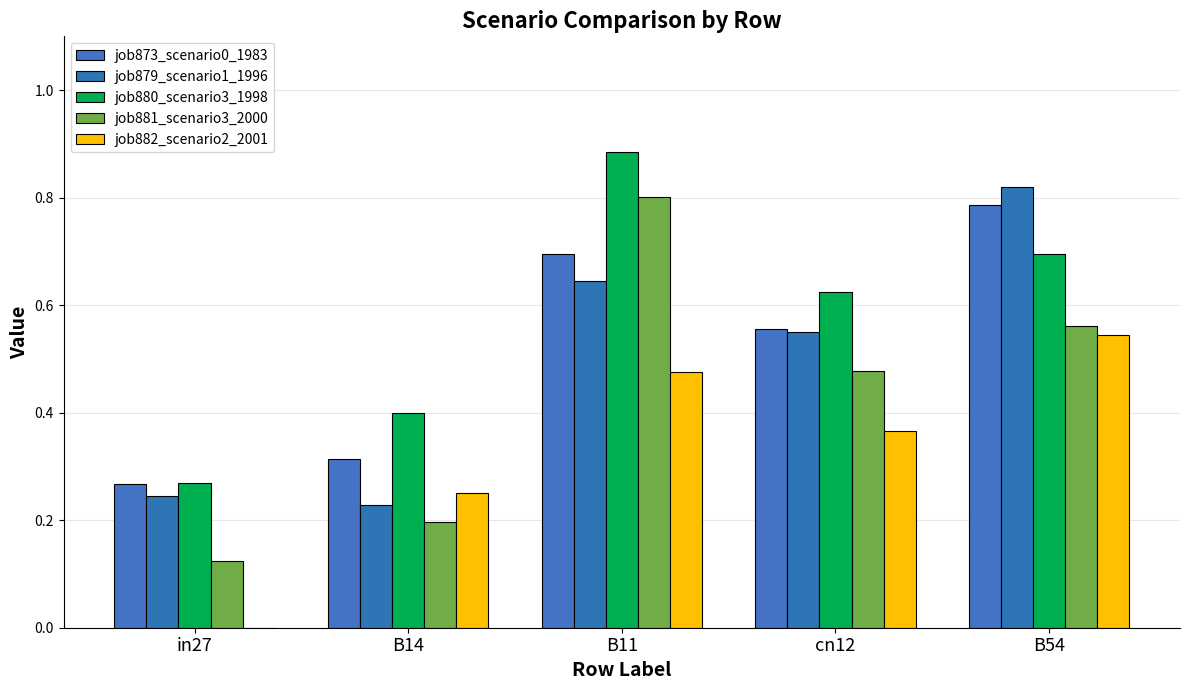

What is the label of the 3rd bar from the right?

B11